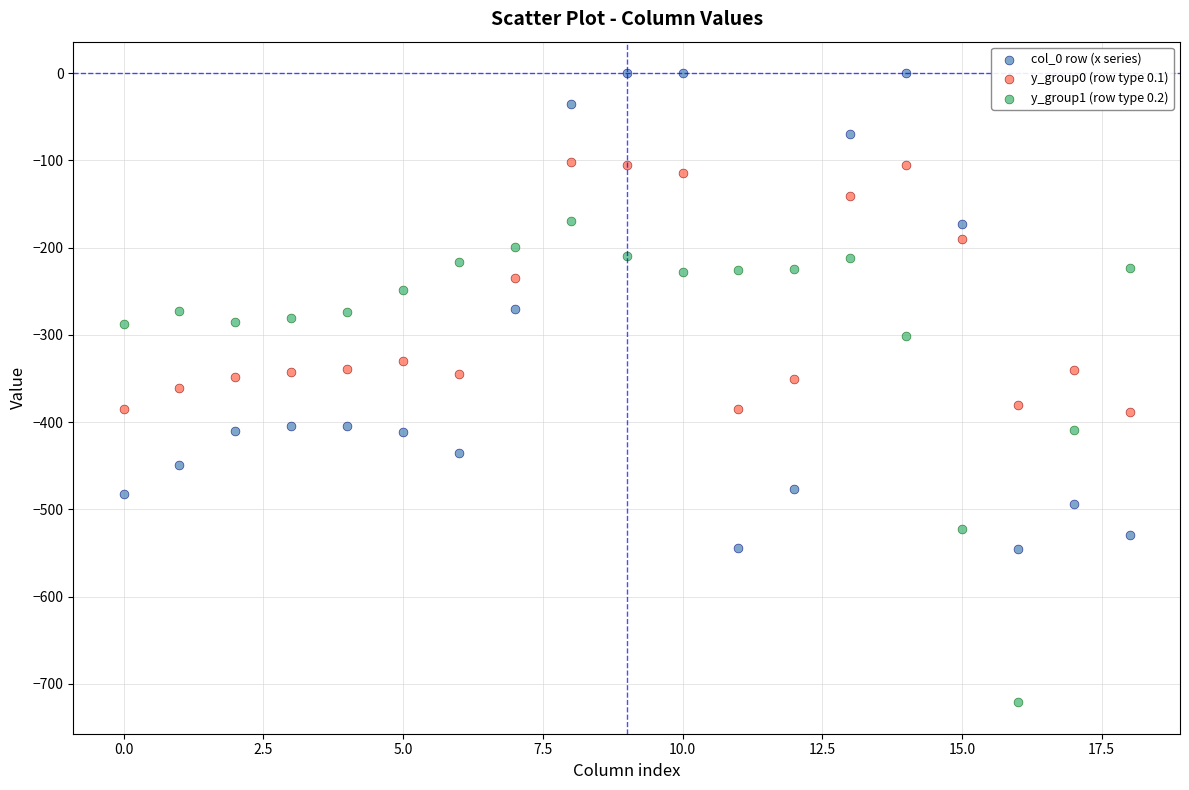

What are all the series names shown in the legend?

col_0 row (x series), y_group0 (row type 0.1), y_group1 (row type 0.2)